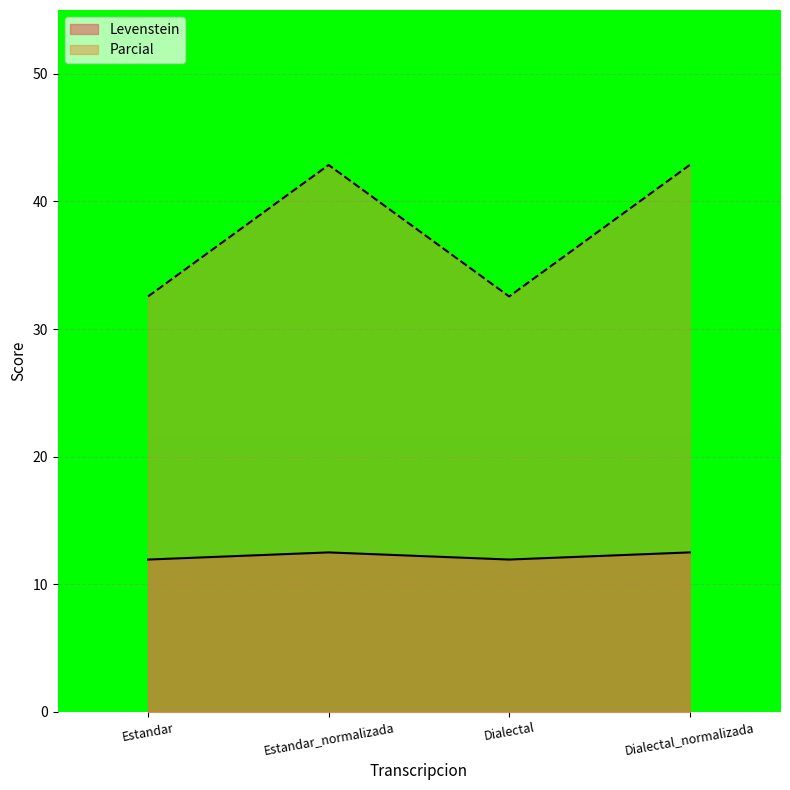

What is the label of the 4th point from the right?

Estandar